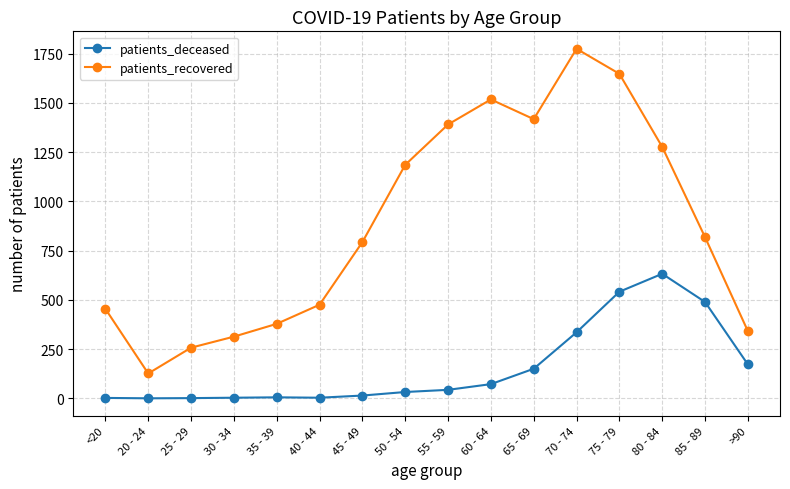

How many lines are shown in the chart?

2